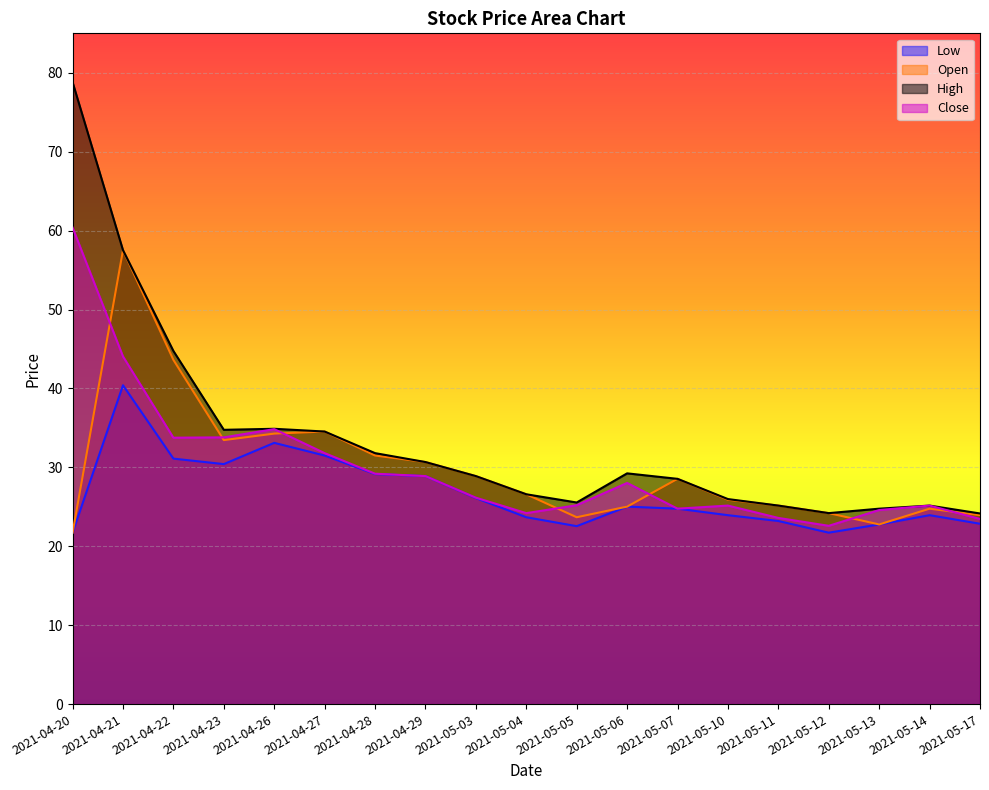

Which series has the largest total across all categories?

High